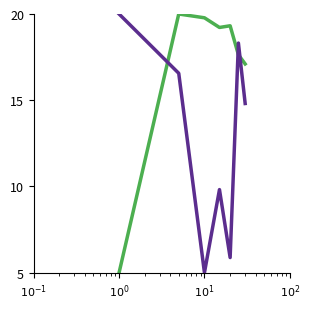

What is the maximum value shown in the chart?

20.0